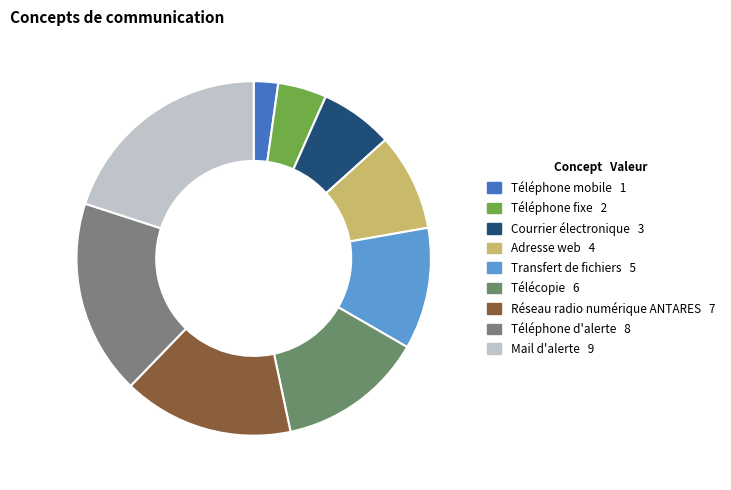

Which slice is the largest?

Mail d'alerte